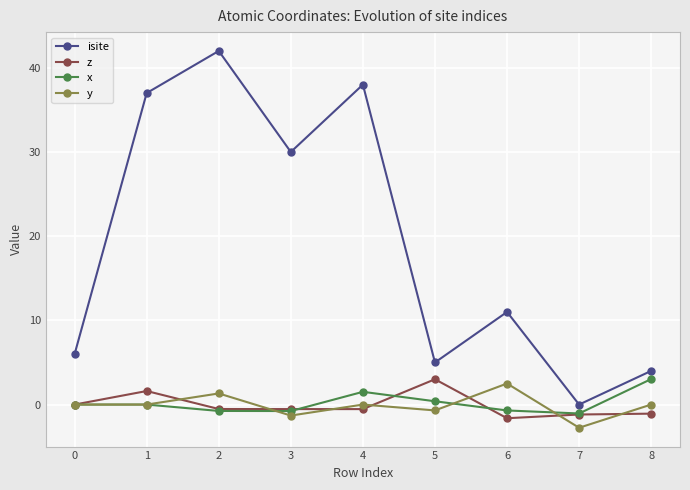

How many categories are shown in the chart?

9